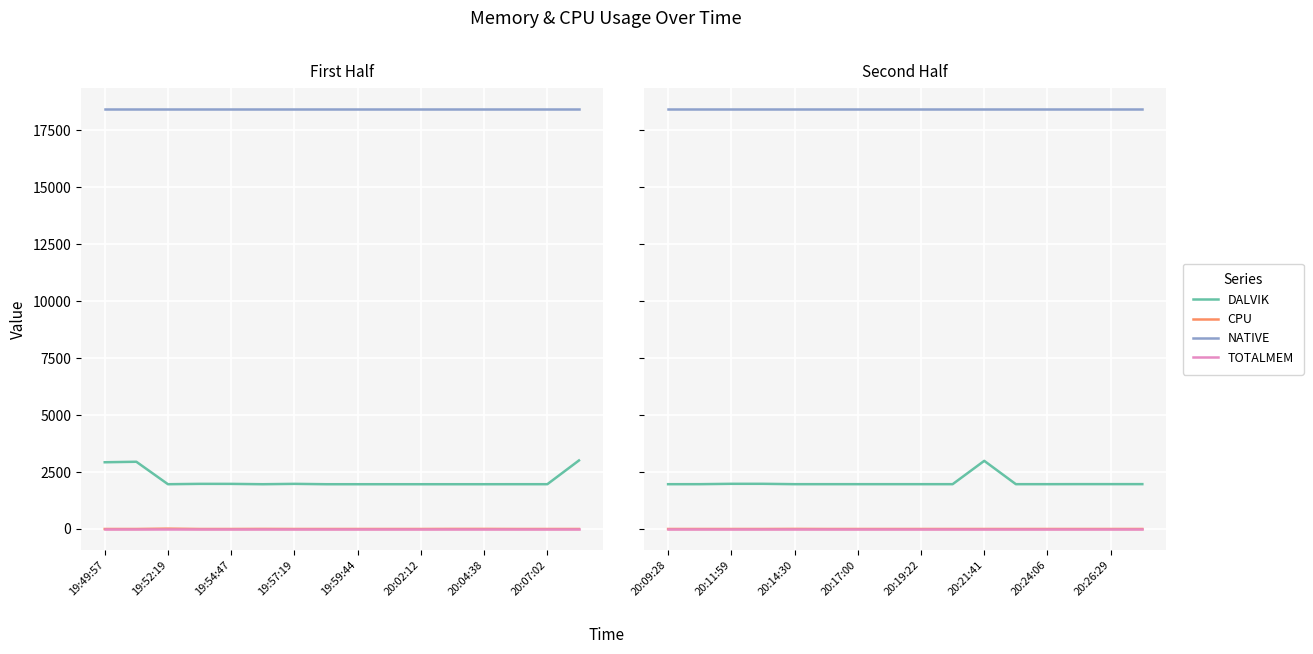

What is the maximum value for DALVIK?

2991.0